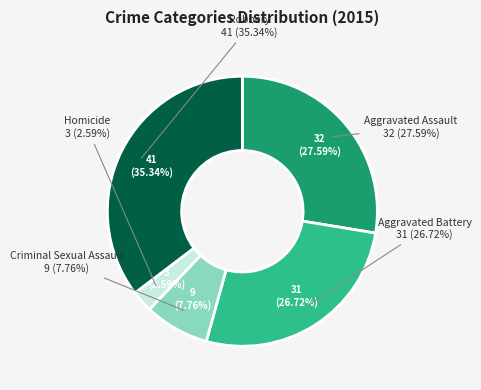

Rank the categories by value from highest to lowest.

Robbery, Aggravated Assault, Aggravated Battery, Criminal Sexual Assault, Homicide